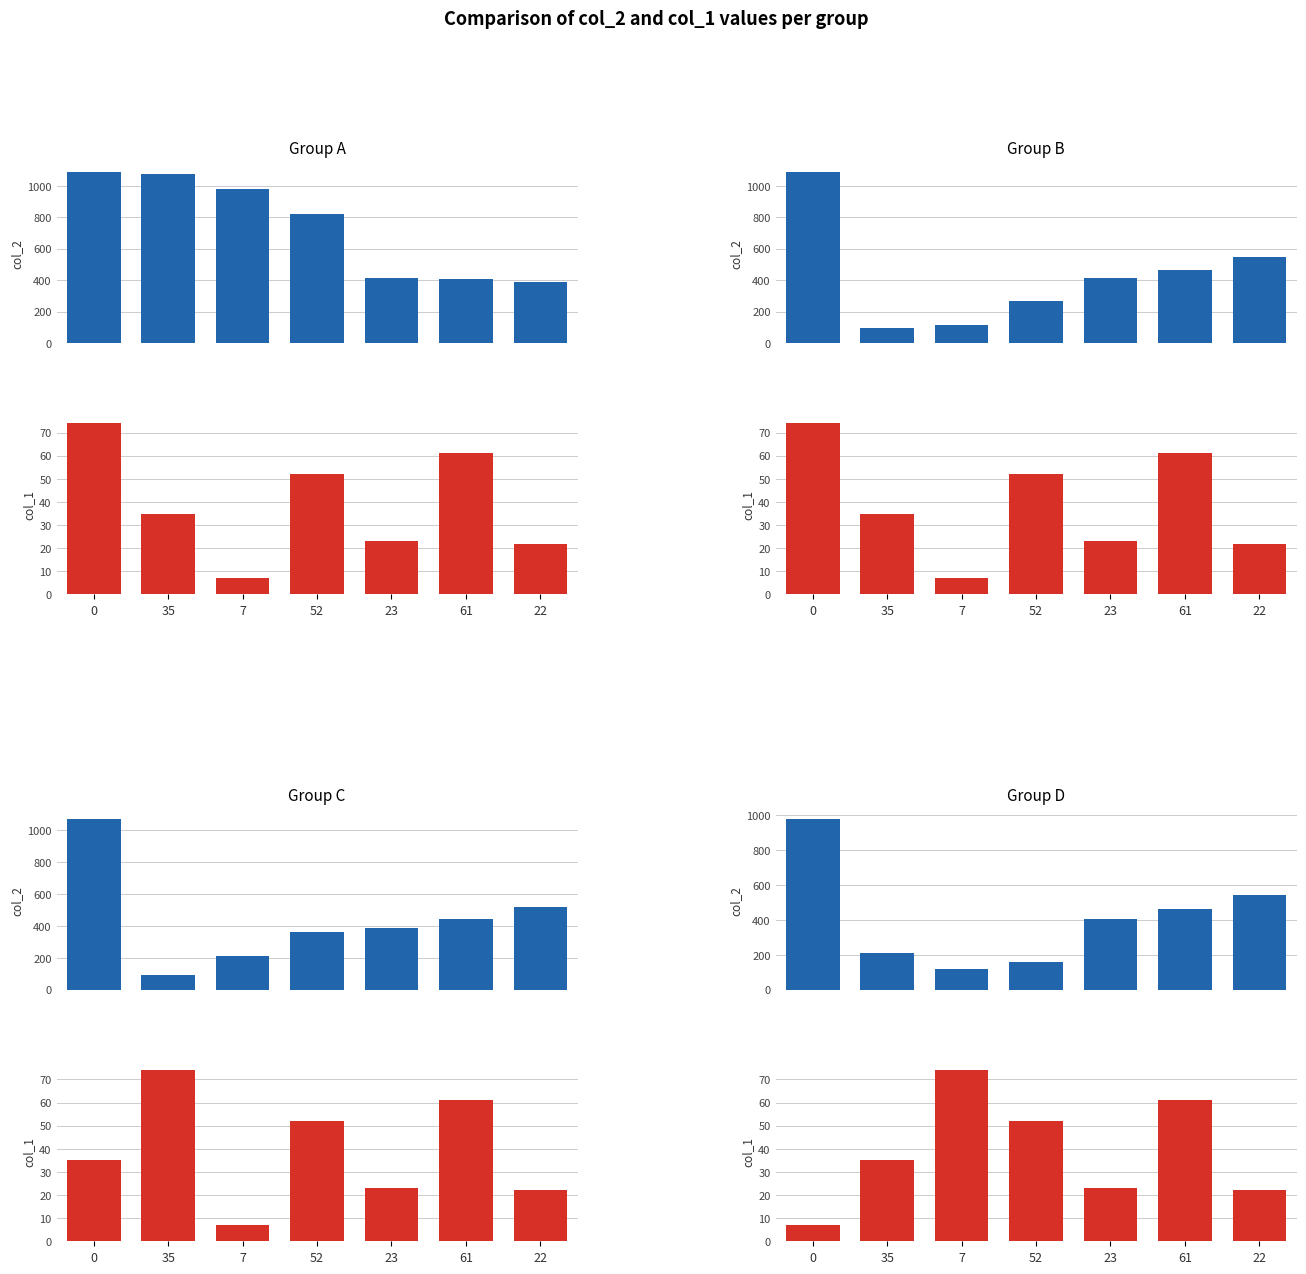

Which category has the highest value in the col_1 series?

7